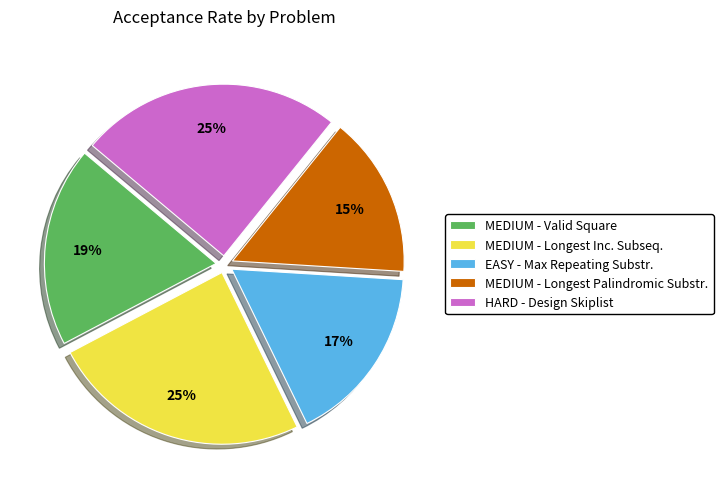

To the nearest percent, what is the difference between the MEDIUM - Longest Palindromic Substr. and MEDIUM - Valid Square slice percentages?

4%